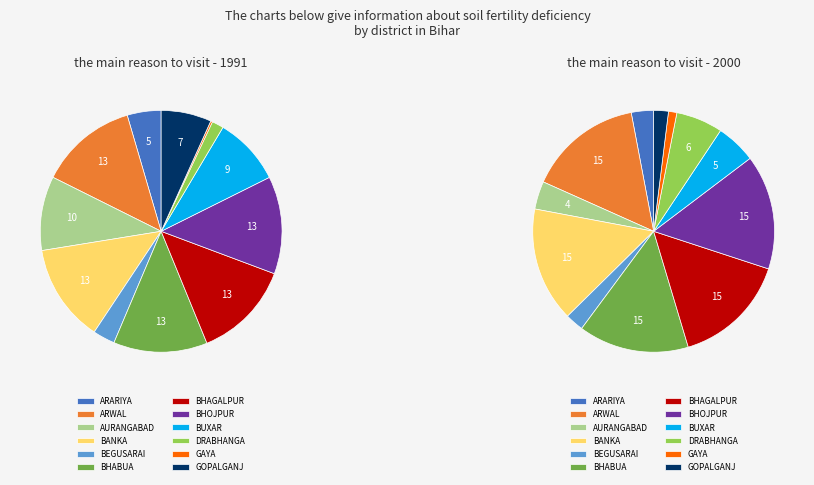

What is the largest slice in the pie chart?

BANKA